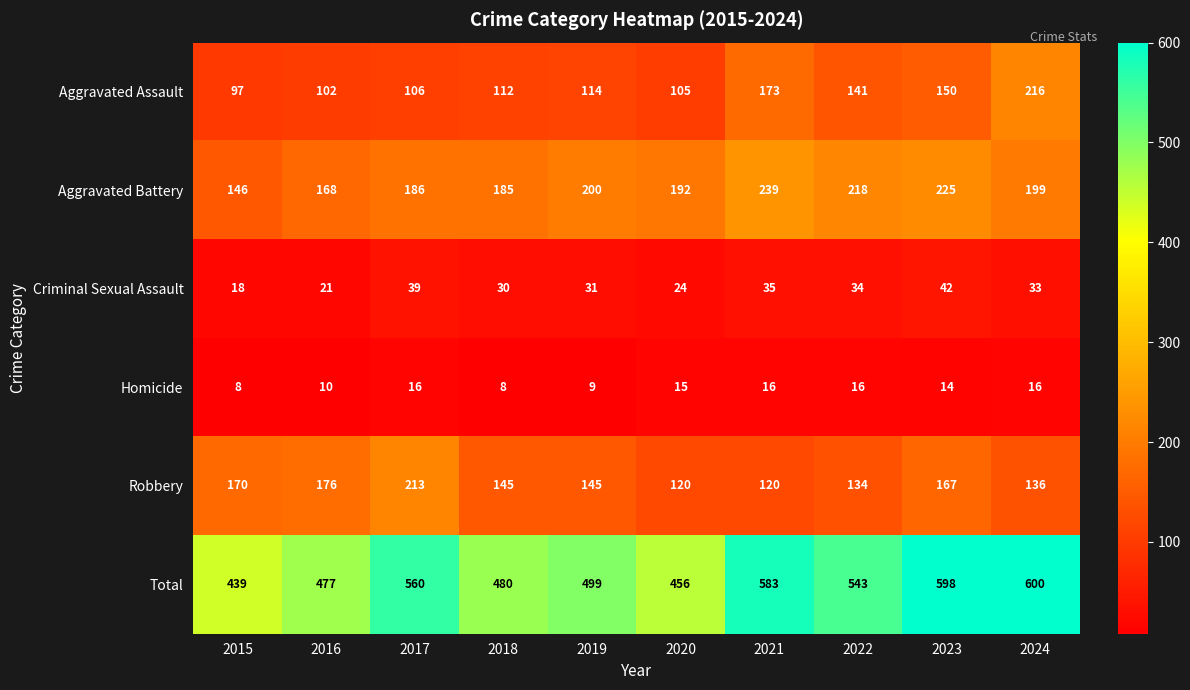

What is the difference between the Homicide values at 2017 and 2019?

7